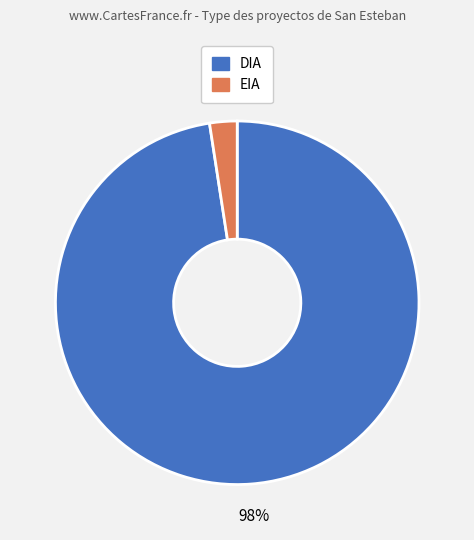

Which category has the biggest portion of the pie?

DIA